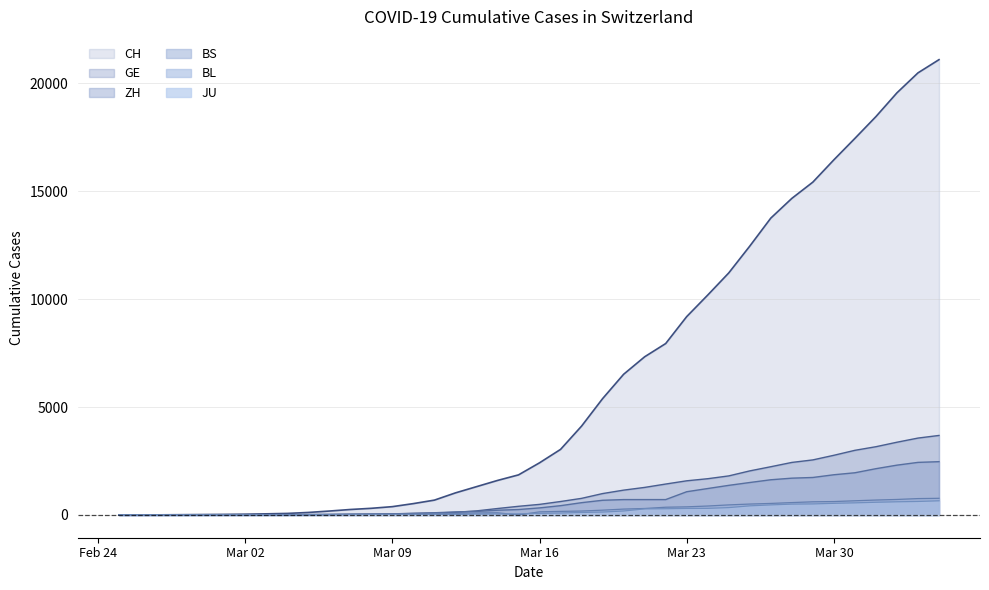

What is the maximum value for ZH?

2468